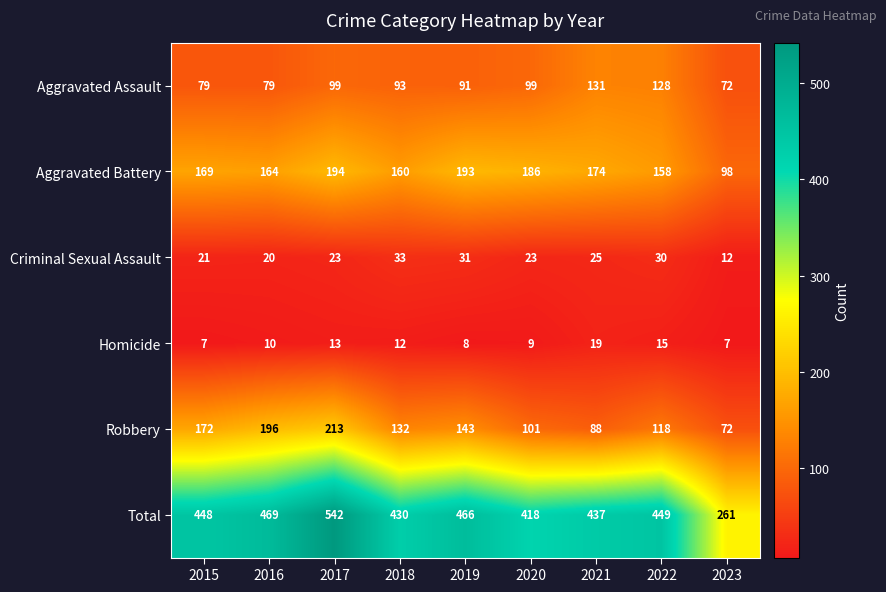

Count the number of data series in this chart.

6